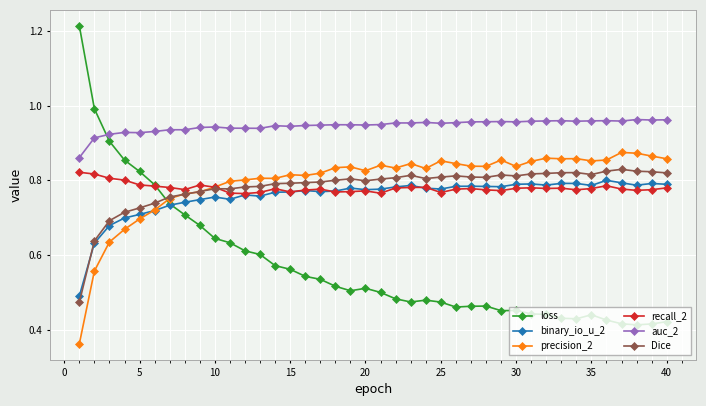

True or false: precision_2 has more than 2 points higher than both neighbors.

True